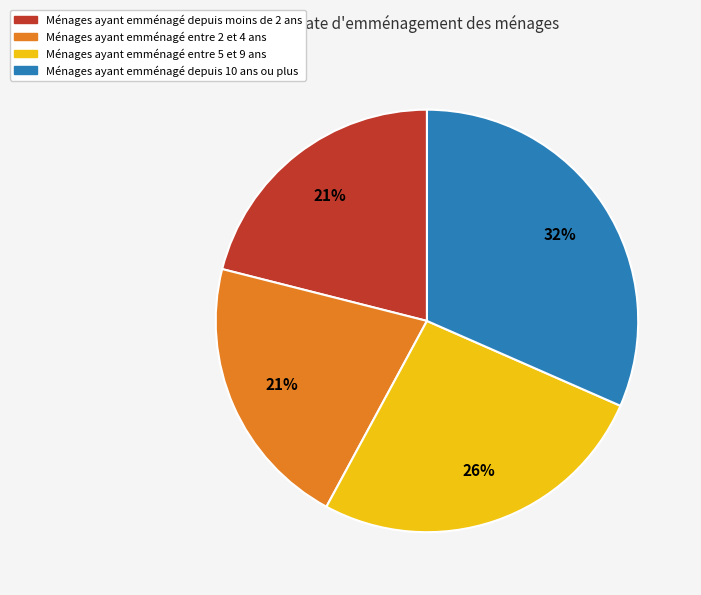

To the nearest percent, what is the difference between the largest and smallest slice percentages?

11%